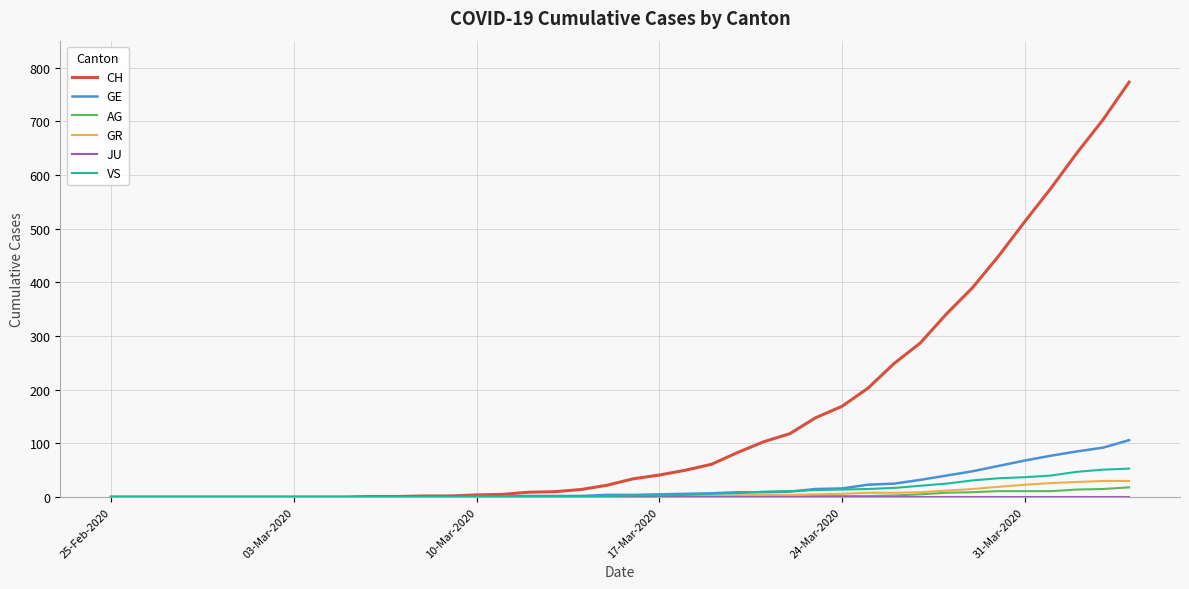

Which series has the largest range (max minus min)?

CH